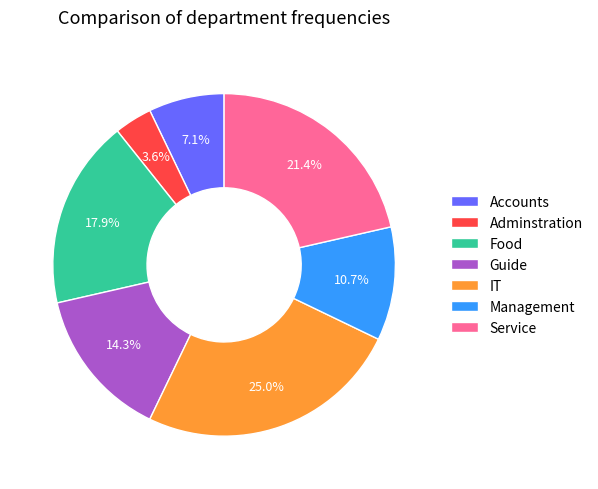

Is there any slice that represents more than half of the pie?

No